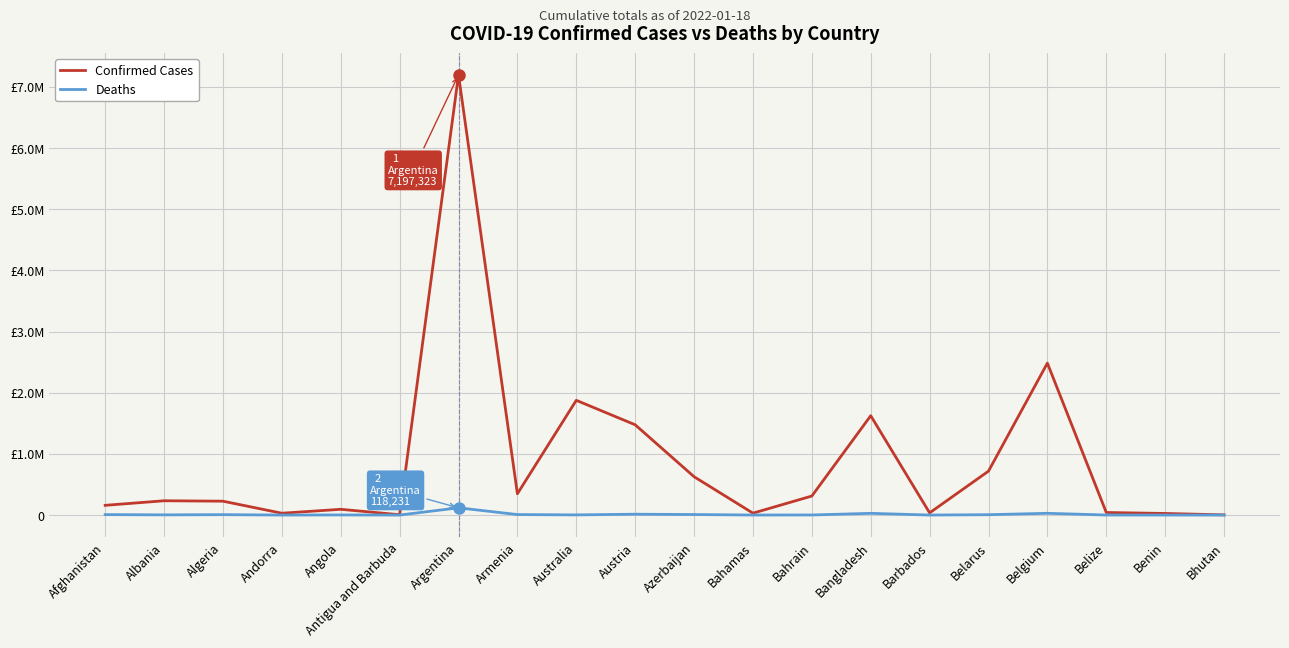

Does the chart have visible grid lines?

Yes